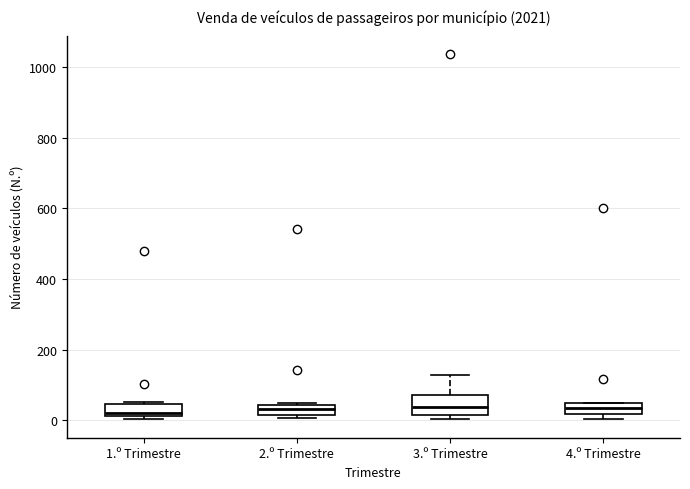

Where is the lower edge of the box for 1.º Trimestre on the y-axis? The values are not printed on the chart, so give them approximately, as read against the axis.

20